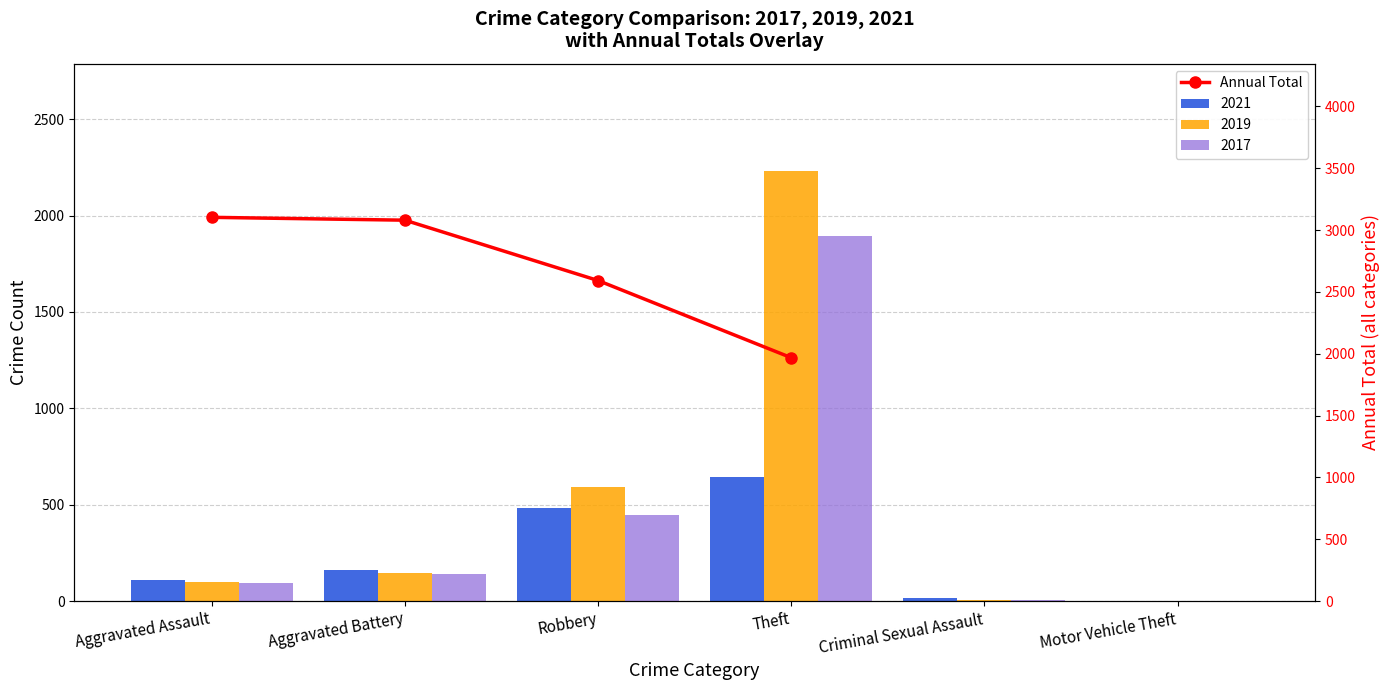

Which category has the lowest value across all series?

Theft